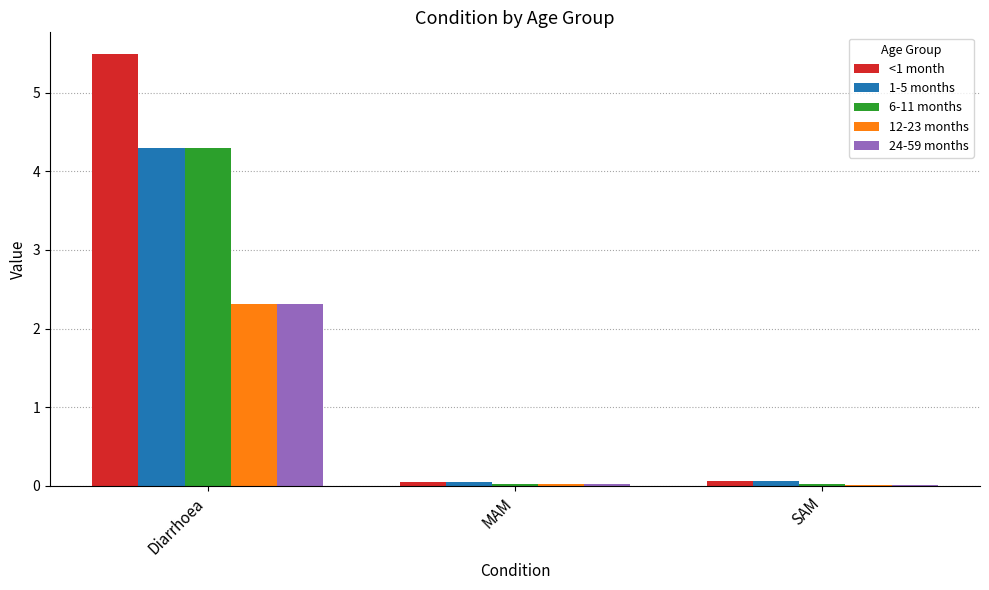

True or false: 1-5 months has a value of 0.0 at MAM.

True